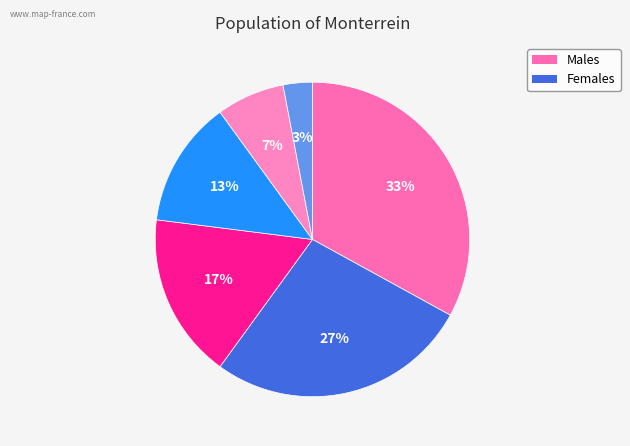

How many slices are in this pie chart?

6